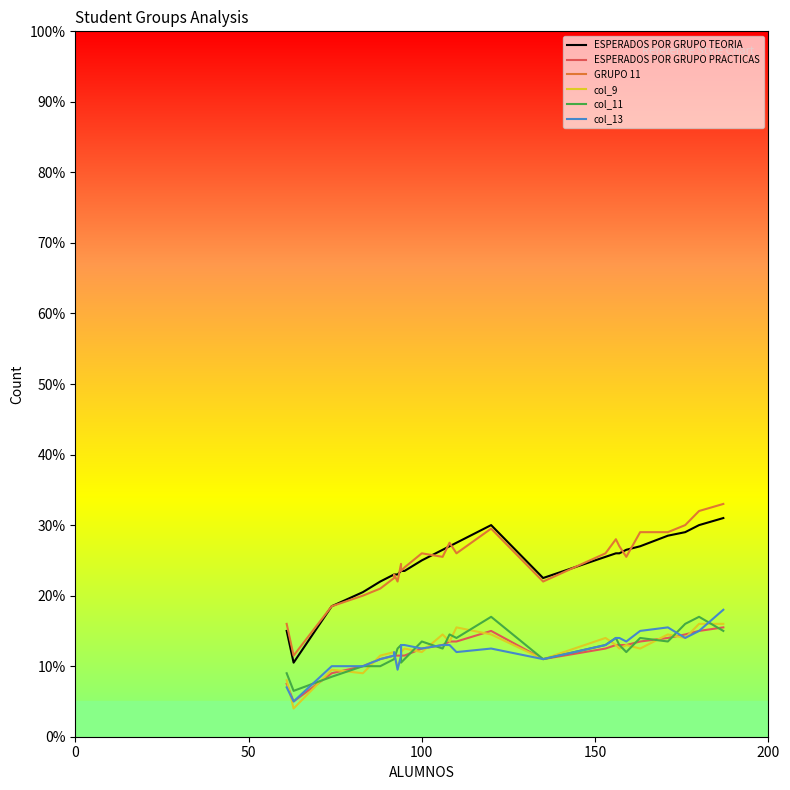

How many intersections are there between col_13 and ESPERADOS POR GRUPO PRACTICAS?

2